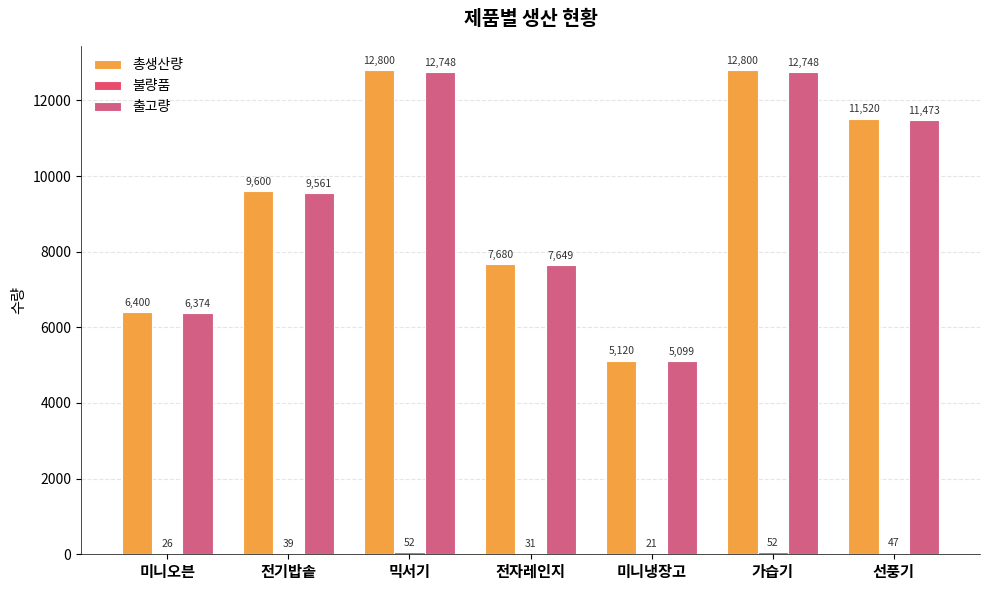

Are the bars horizontal?

No